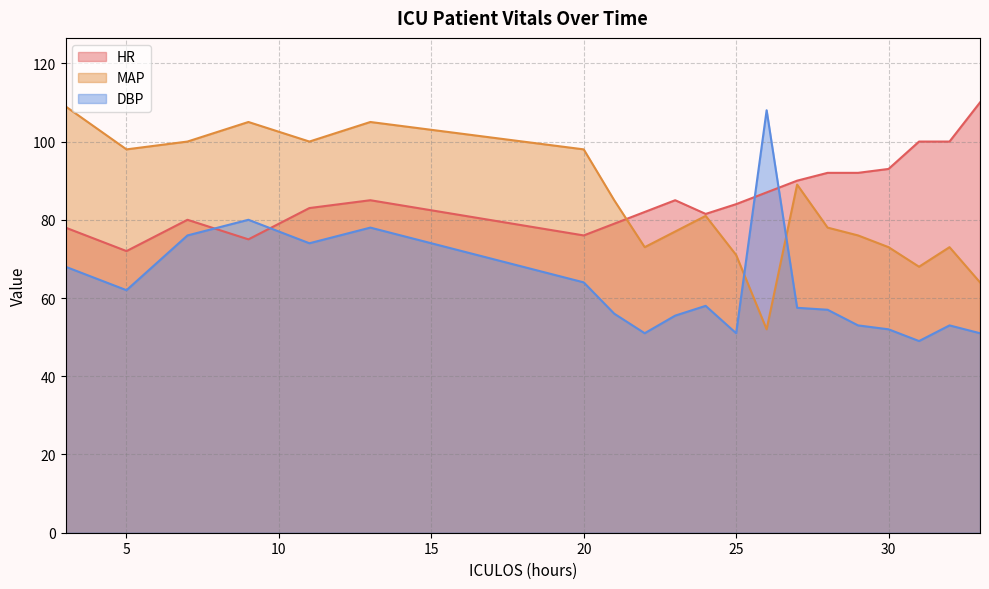

What is the total value across all series at 29?

221.0